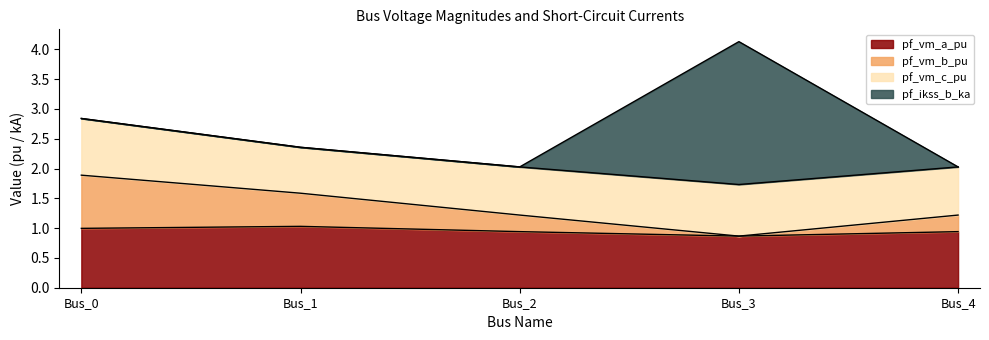

True or false: pf_vm_a_pu has a value of 1.6 at Bus_0.

False